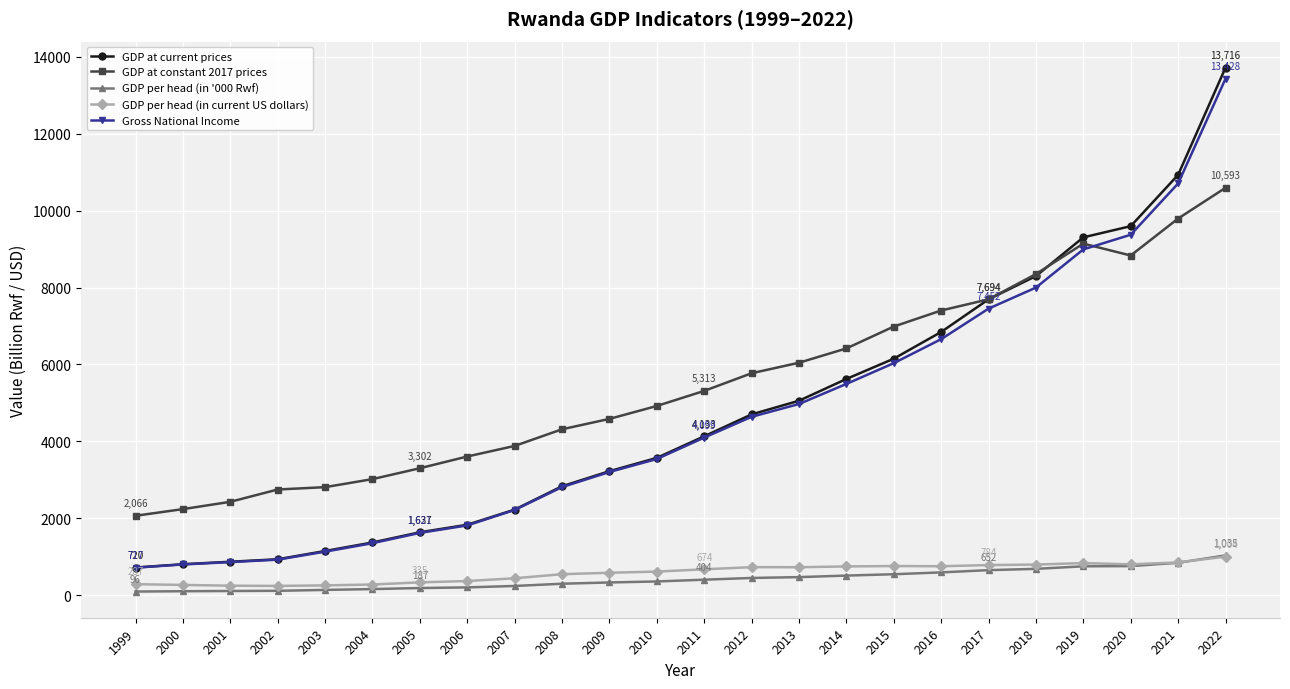

Which series has the widest spread of values?

GDP at current prices